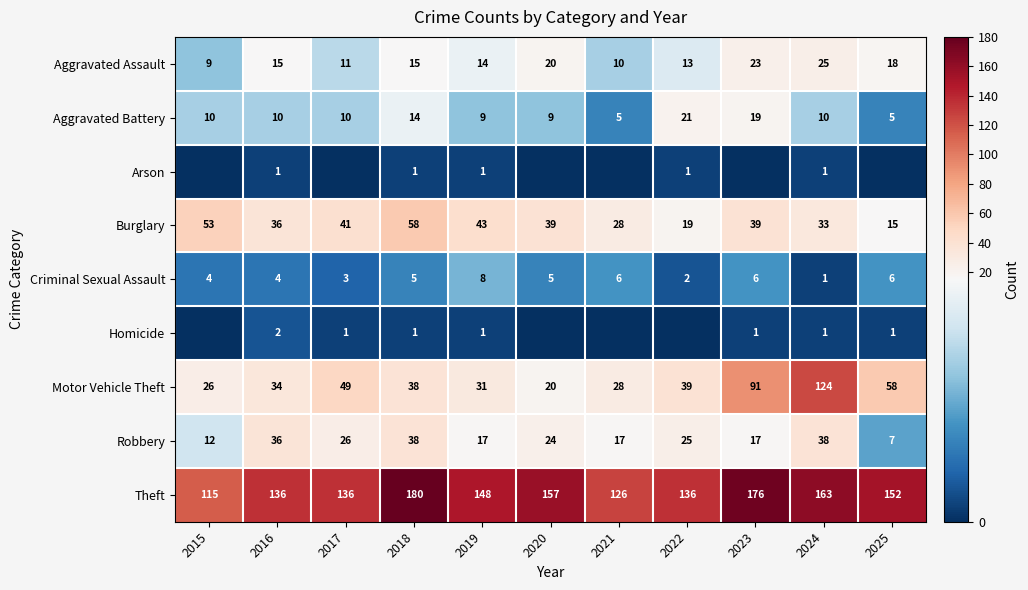

Which series has the largest range (max minus min)?

Motor Vehicle Theft